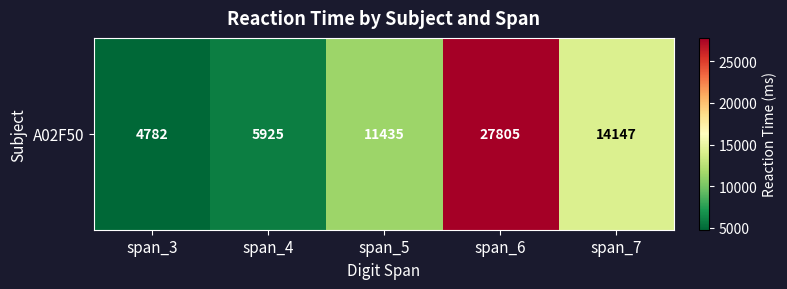

What is the sum of the values at span_4 and span_5?

17360